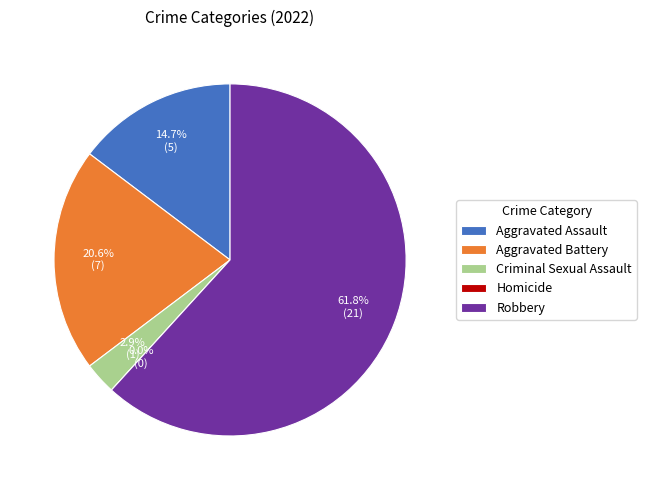

How much of the chart is everything except Criminal Sexual Assault?

97.1%